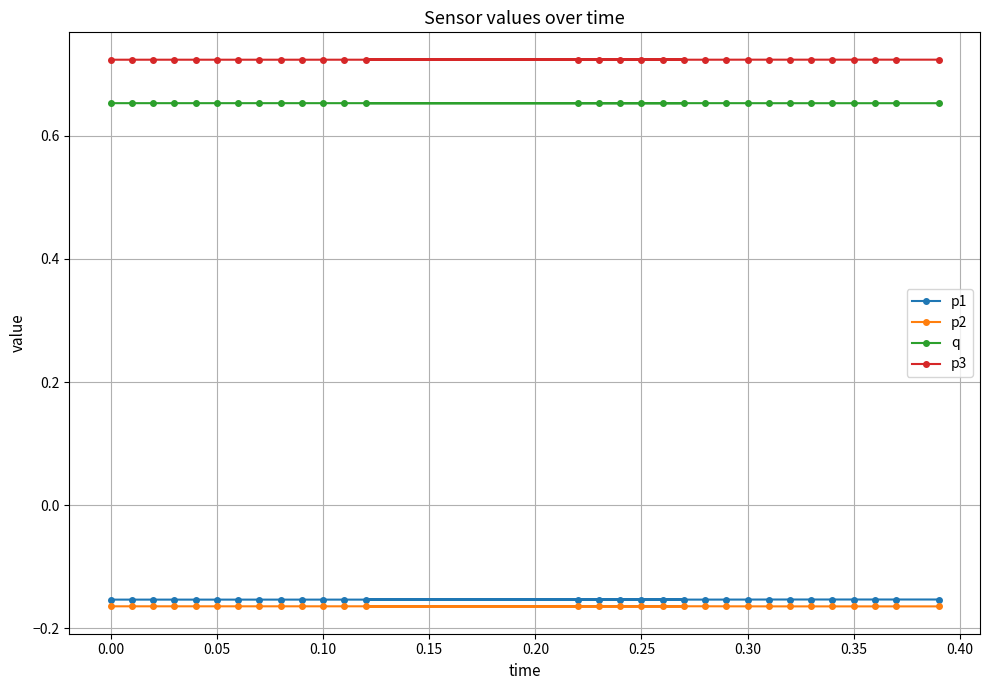

At how many categories does at least one series exceed 0?

30